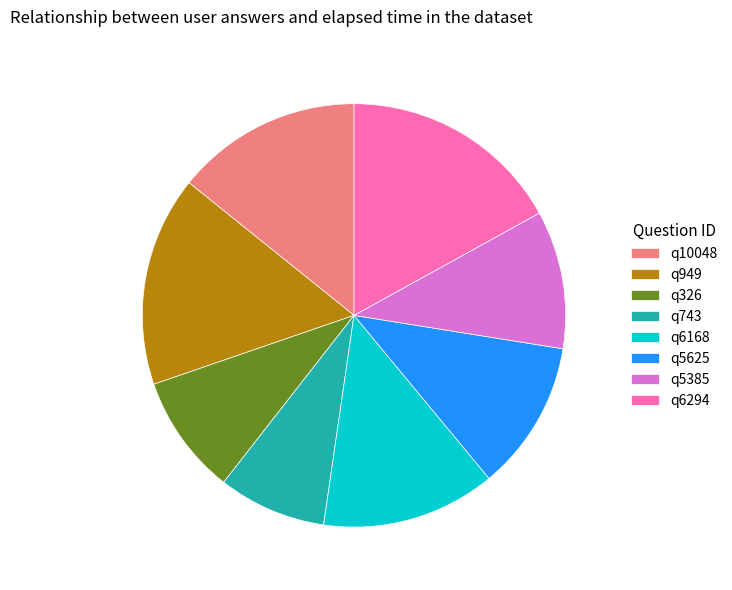

Combined, do q6168 and q6294 account for over 50%?

No